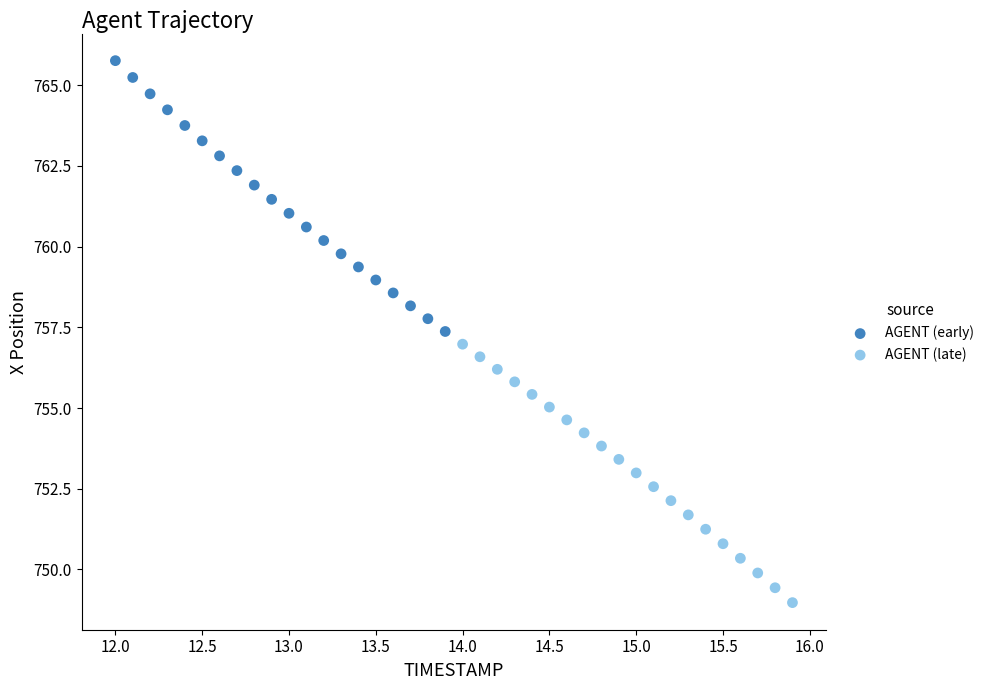

Which series reaches the minimum Y coordinate?

AGENT (late)